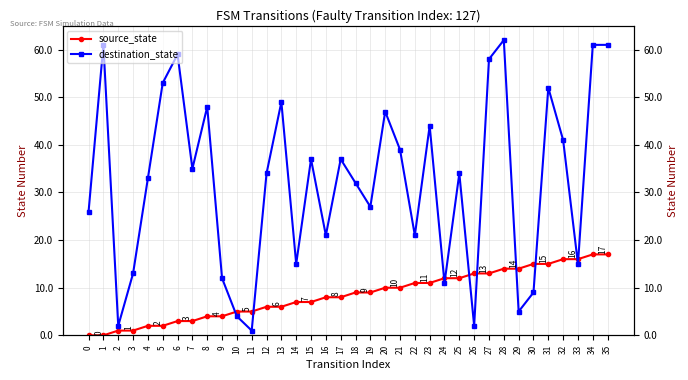

True or false: source_state has more than 2 points higher than both neighbors.

False